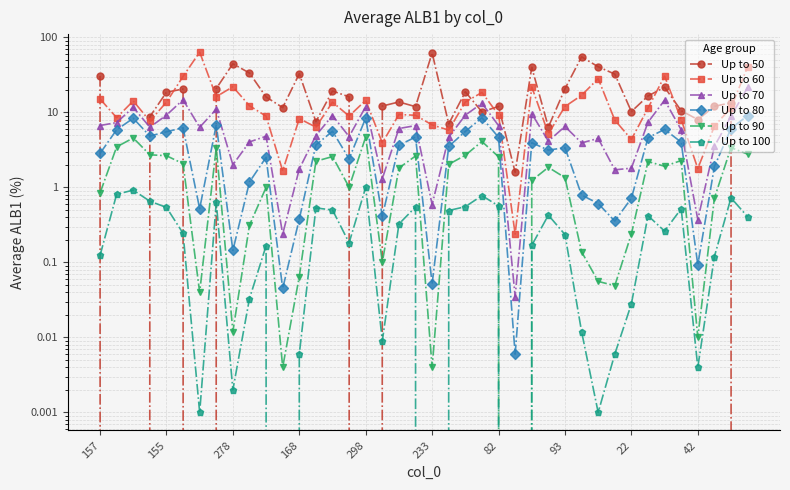

How many values in the Up to 70 series are below 6?

19